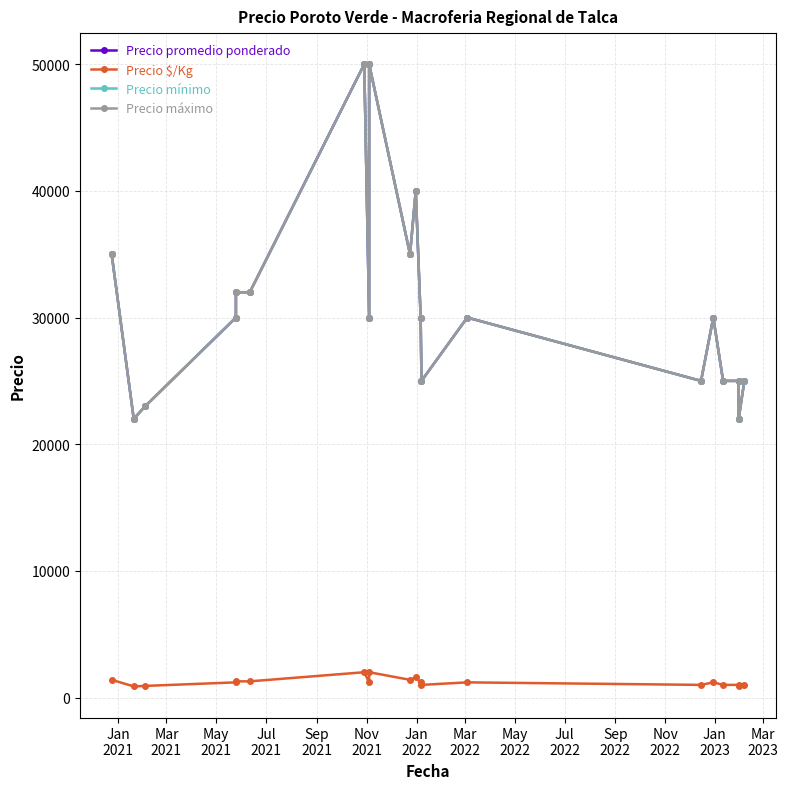

How many lines are shown in the chart?

4